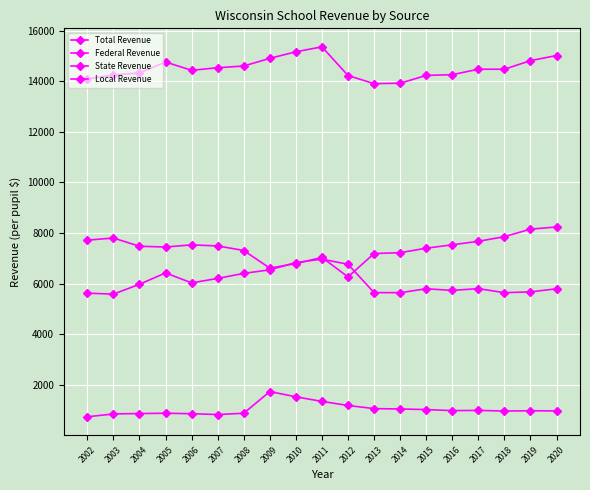

What is the value of the Total Revenue point at the 1st from the left?

14090.1